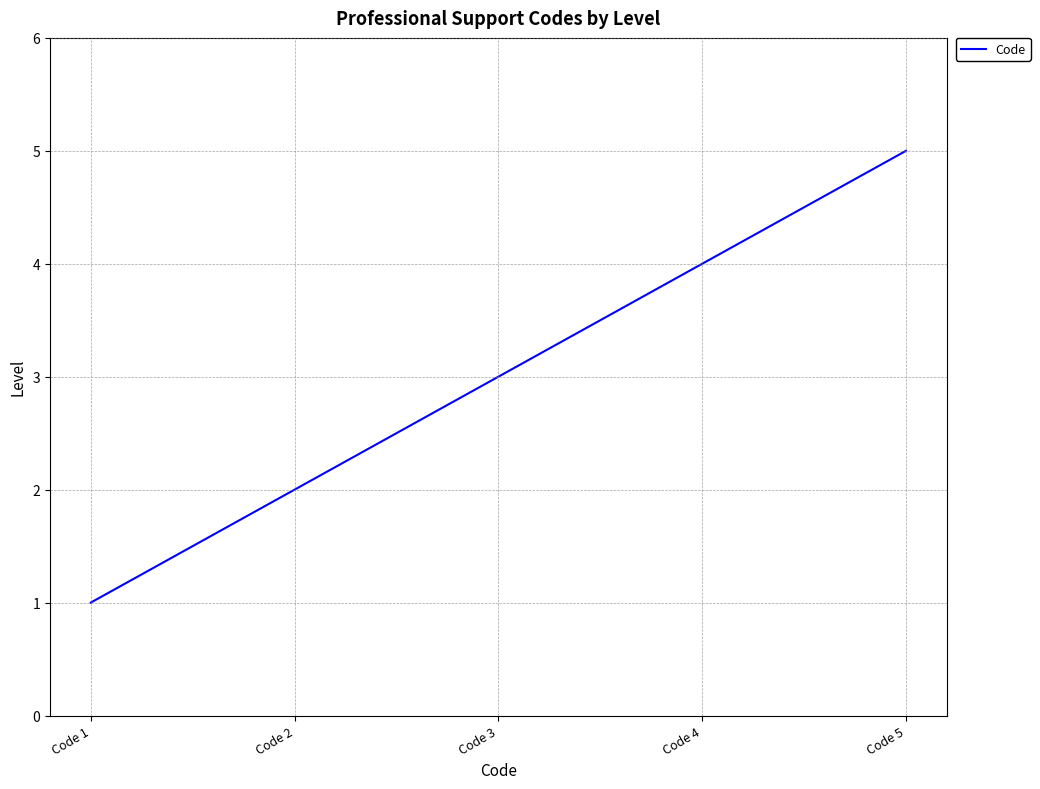

What is the sum of the values at Code 3 and Code 4?

7